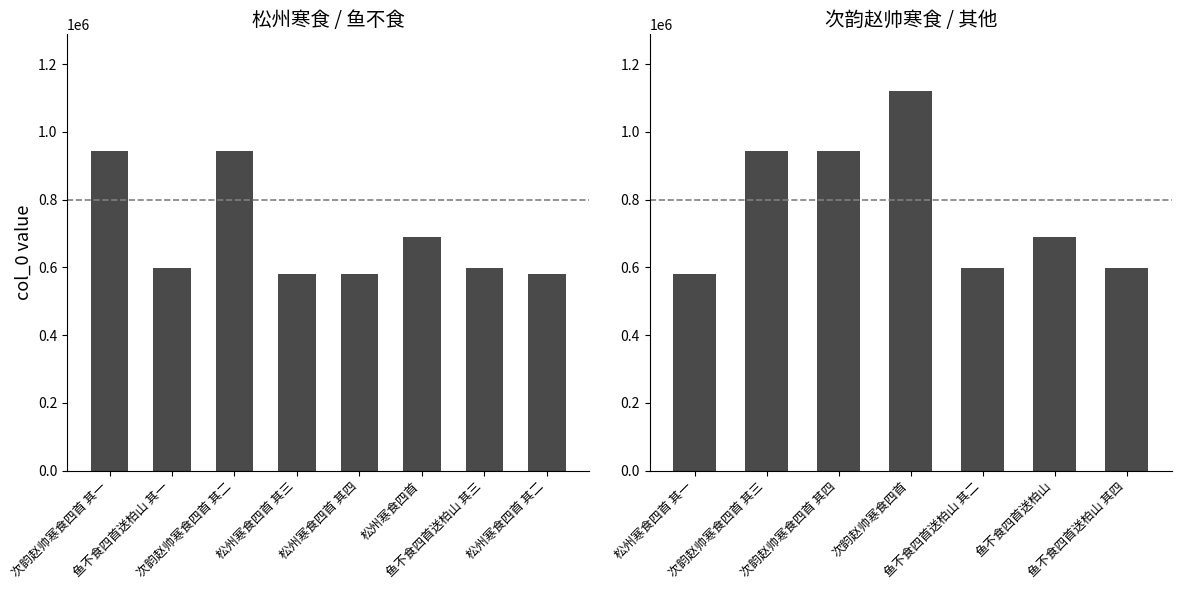

What is the smallest value displayed?

580587